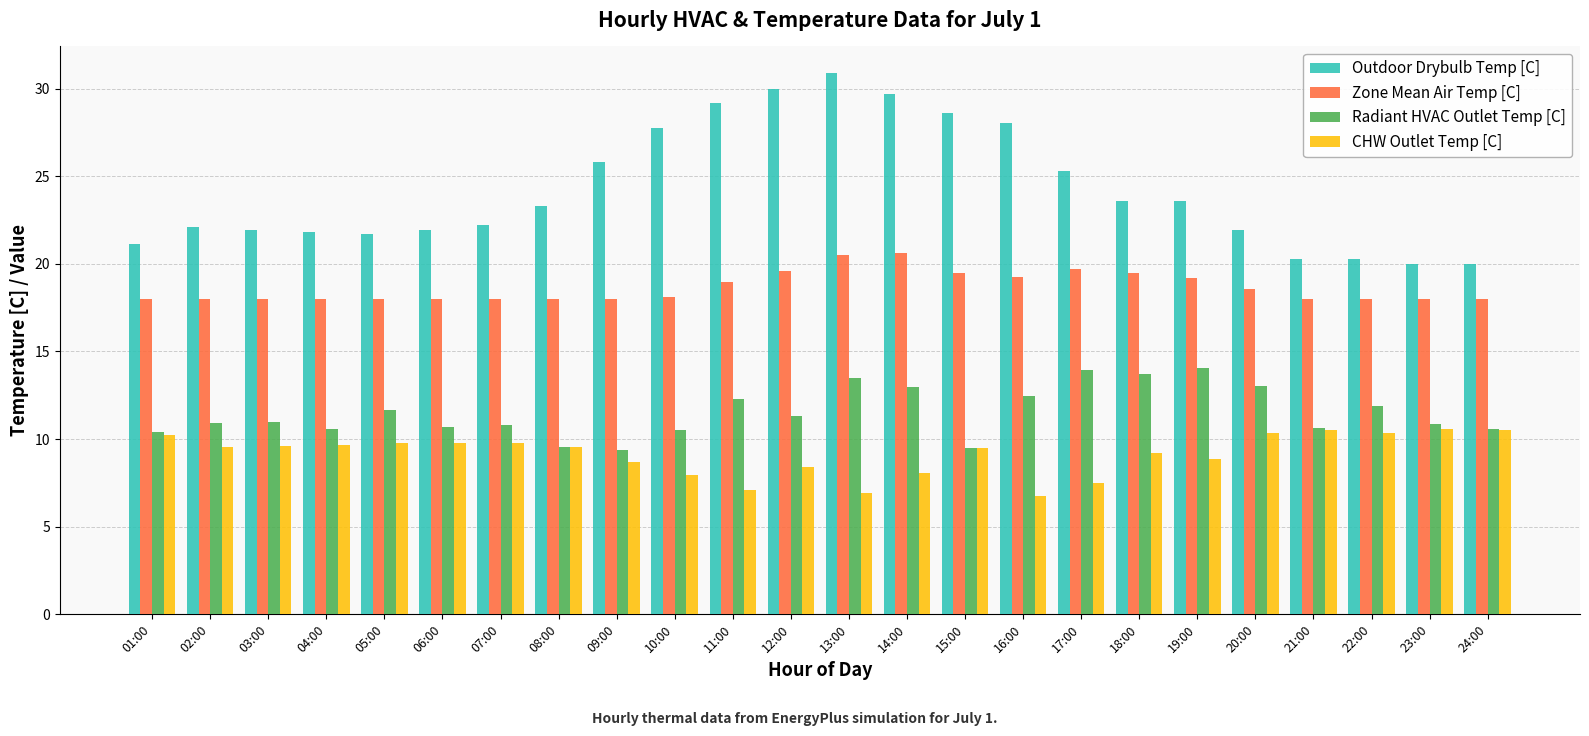

Rank the series by their maximum value, from lowest to highest.

CHW Outlet Temp [C], Radiant HVAC Outlet Temp [C], Zone Mean Air Temp [C], Outdoor Drybulb Temp [C]